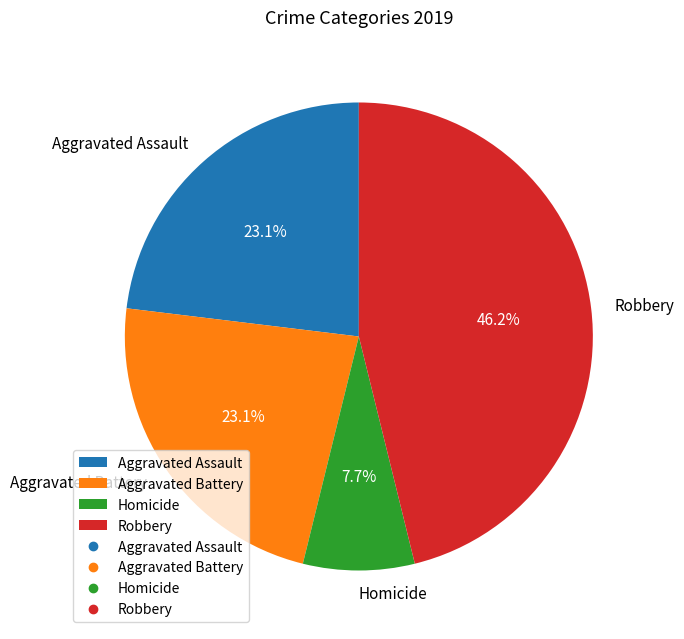

Is Aggravated Assault the majority of the pie?

No